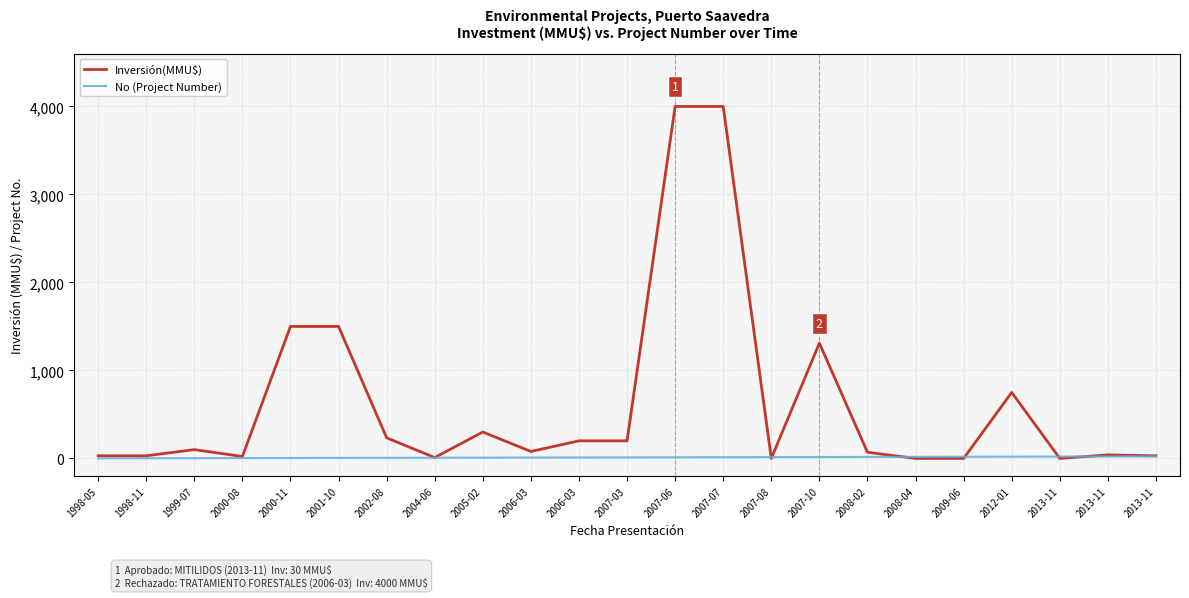

True or false: Inversión(MMU$) has more than 1 points higher than both neighbors.

True